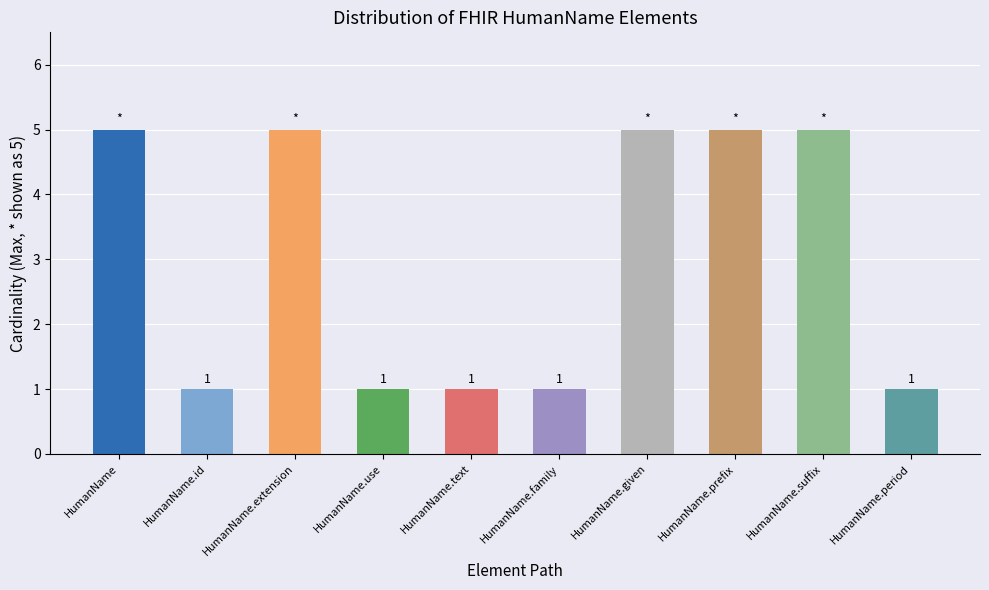

Count the number of categories in the chart.

10